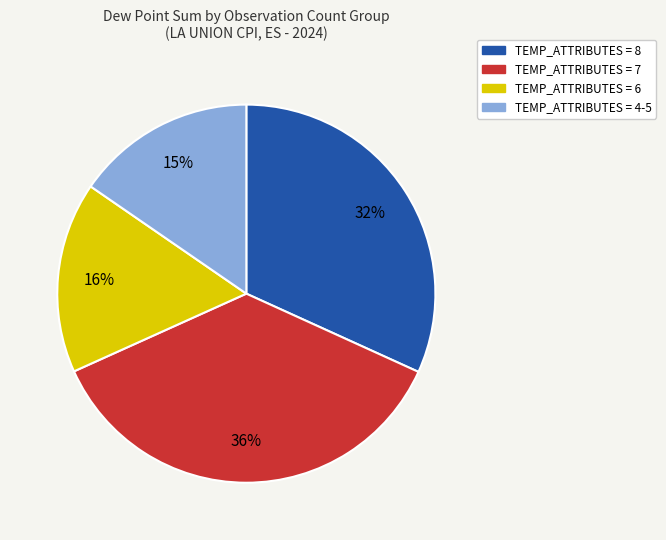

Is there a majority slice in this chart?

No